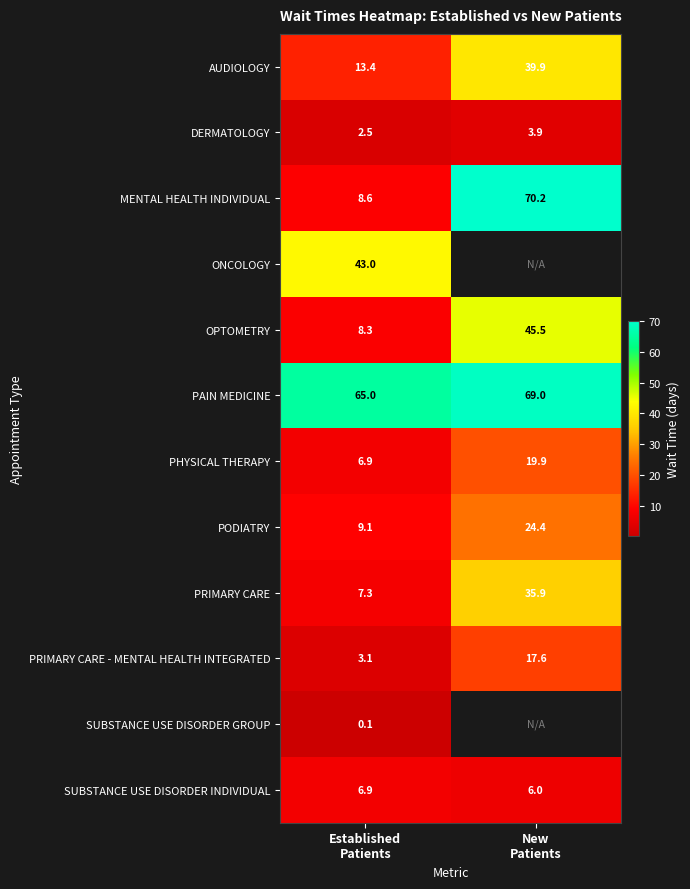

What is the difference between the maximum and minimum values in the SUBSTANCE USE DISORDER INDIVIDUAL series?

0.9